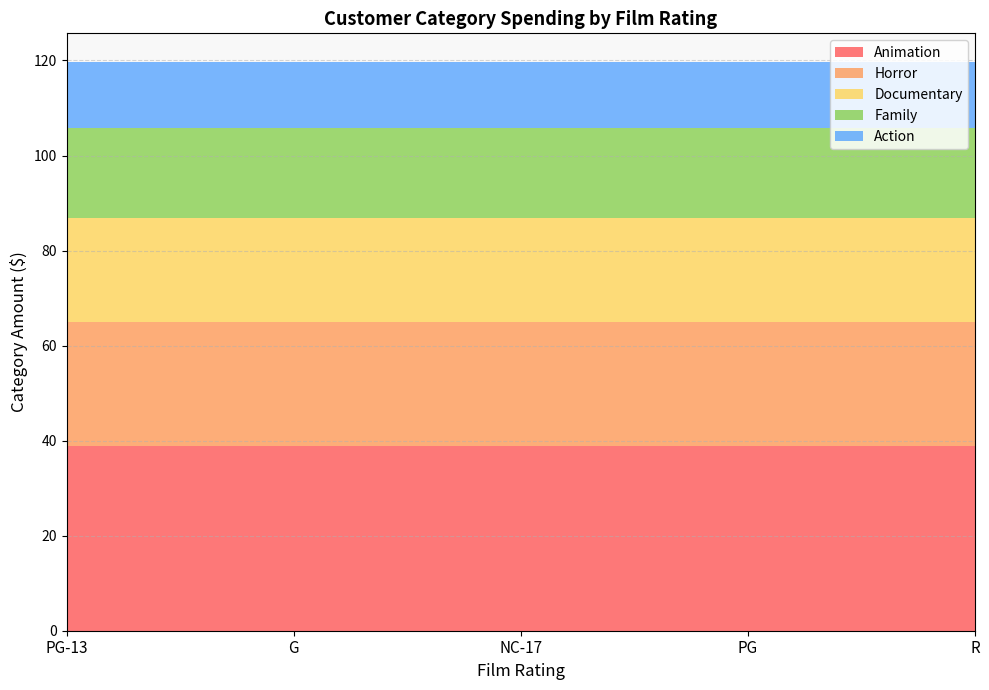

The Animation series shows 38.9 at G. True or false?

True